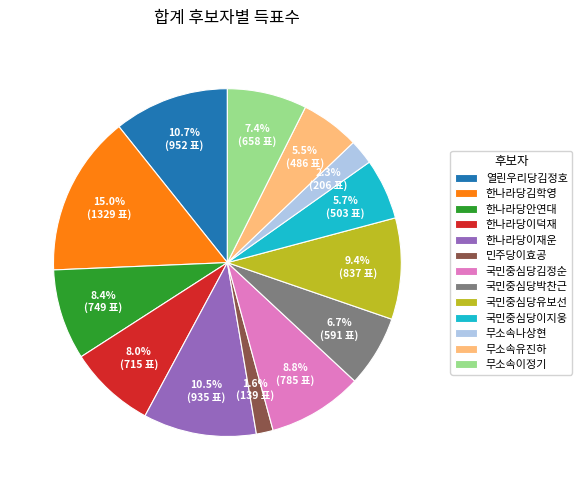

To the nearest percent, what is the average slice percentage?

8%